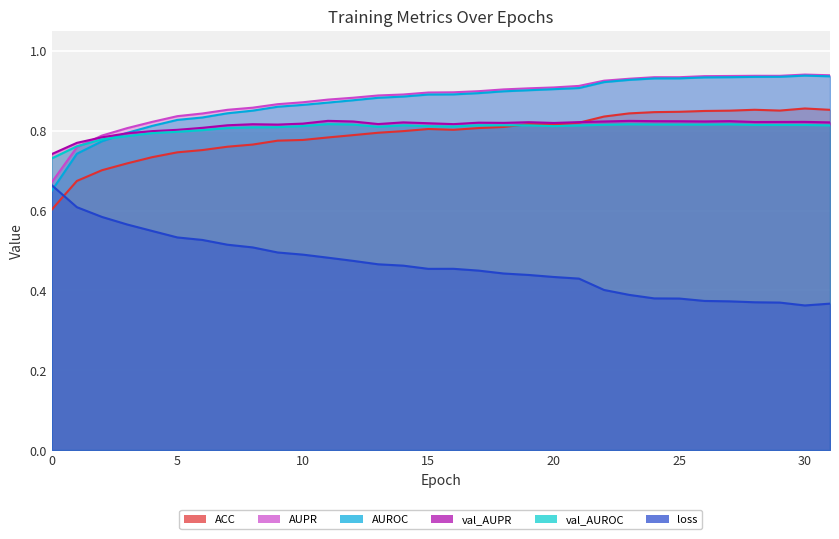

What is the highest value of the AUPR series?

0.9